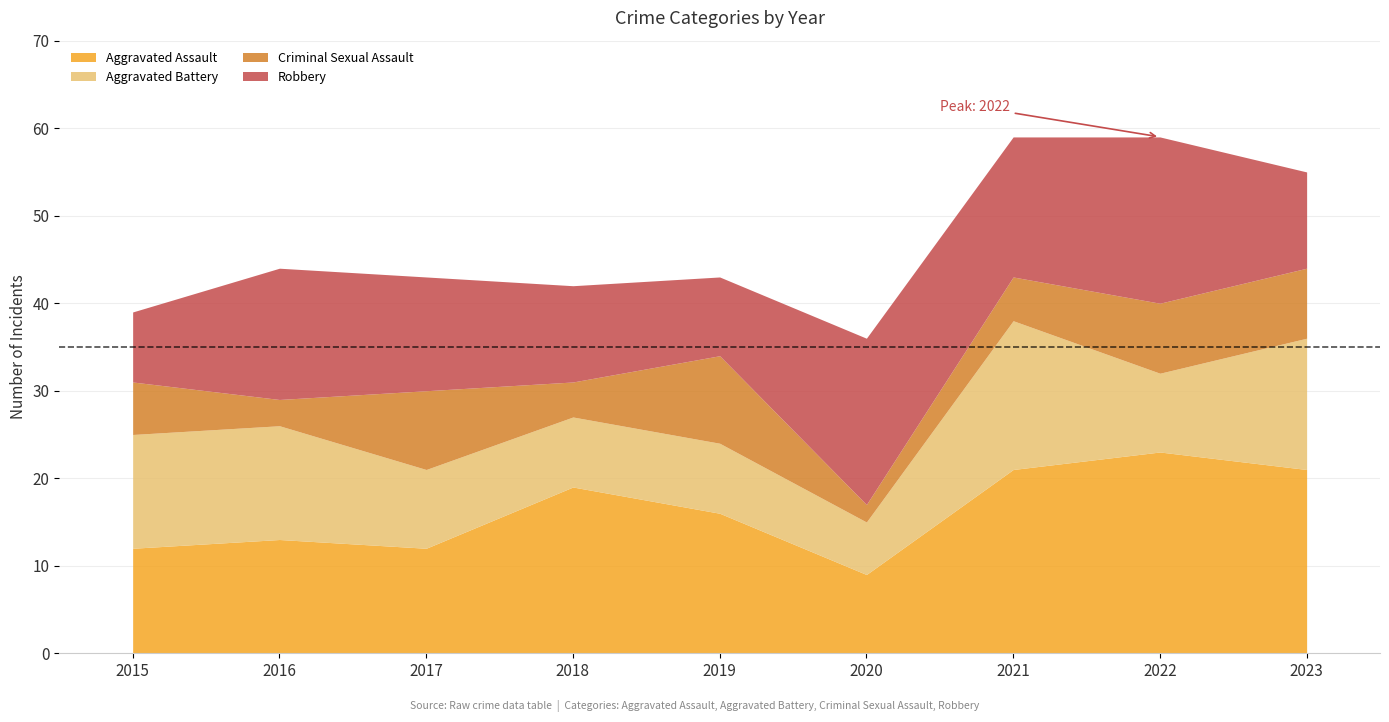

Does the chart have visible grid lines?

Yes